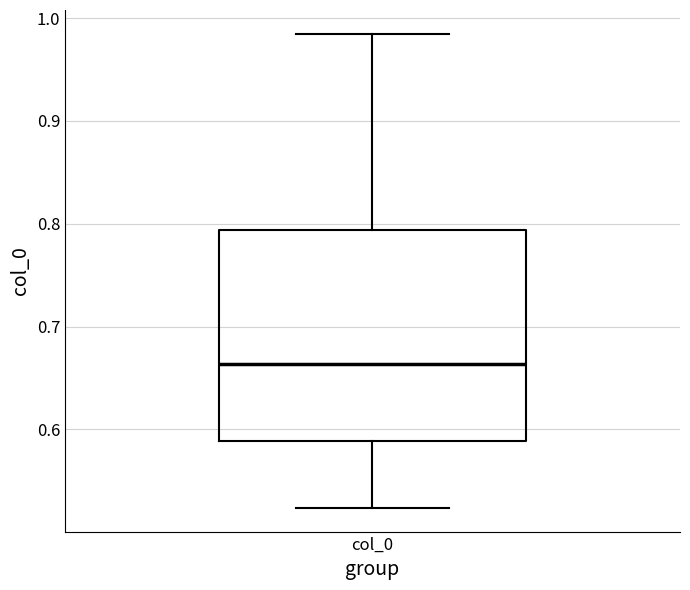

Read this box plot against the y-axis: the position of the median line, the range covered by the box, and the ends of both whiskers. The values are not printed on the chart, so give them approximately, as read against the axis.

median 0.66, box 0.59 to 0.79, whiskers 0.52 to 0.98